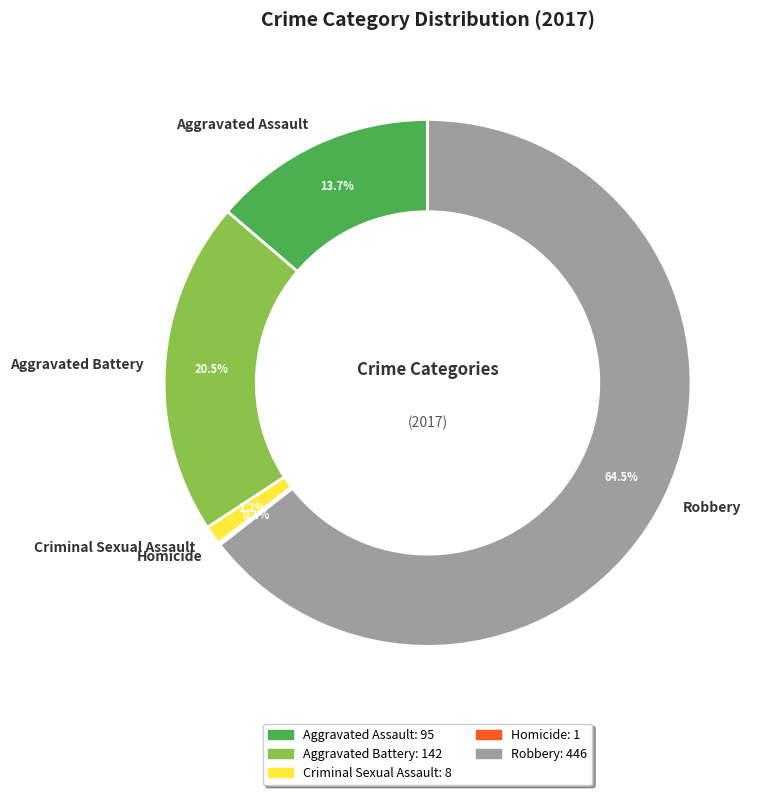

What is the majority slice?

Robbery